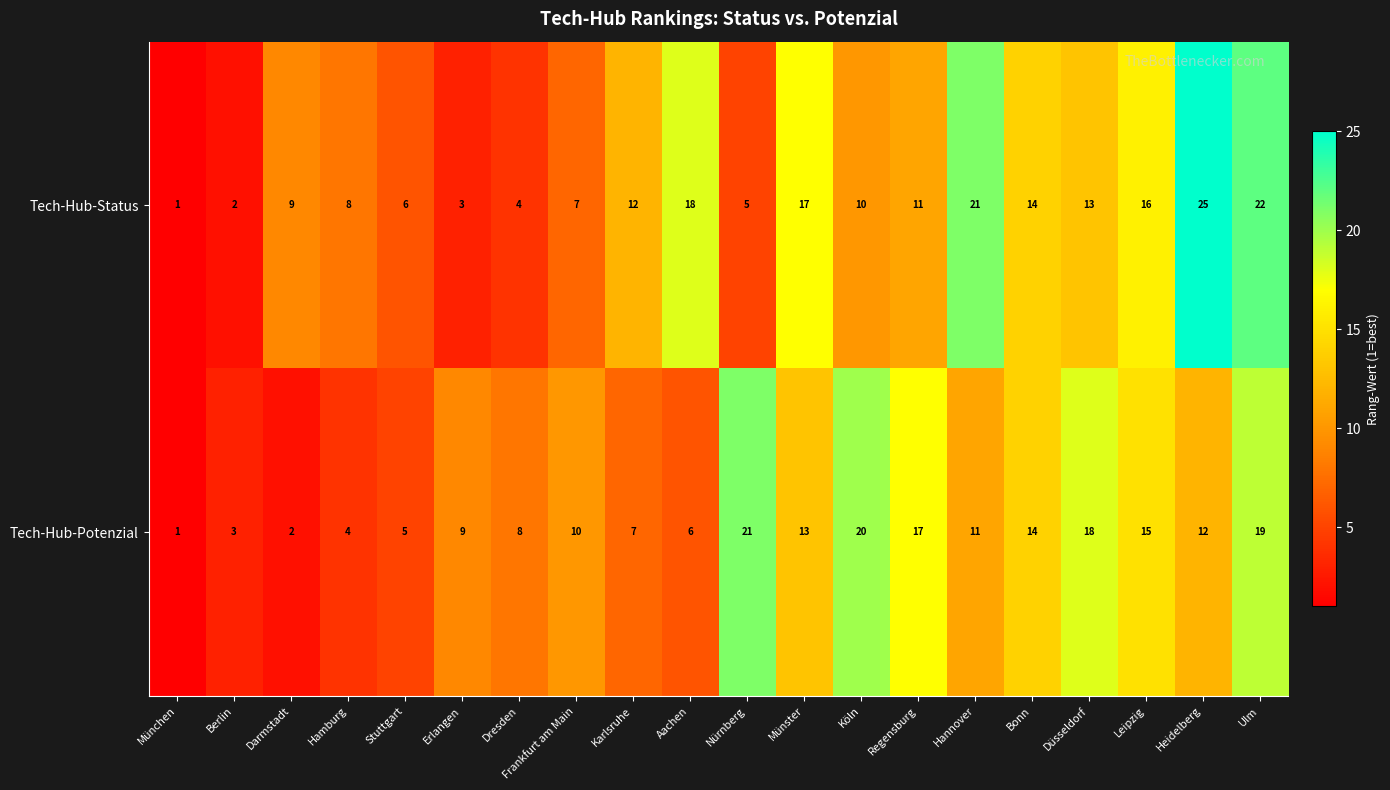

What is the spread (max minus min) of values at Karlsruhe?

5